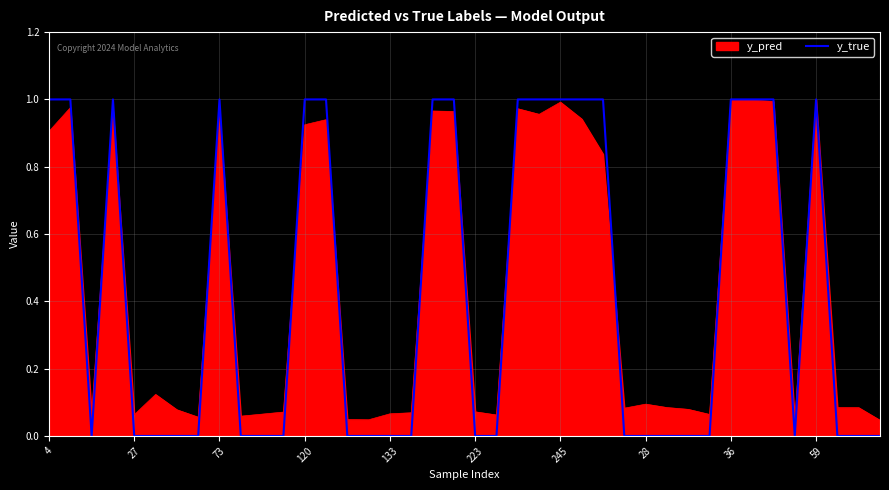

Does the chart have visible grid lines?

Yes